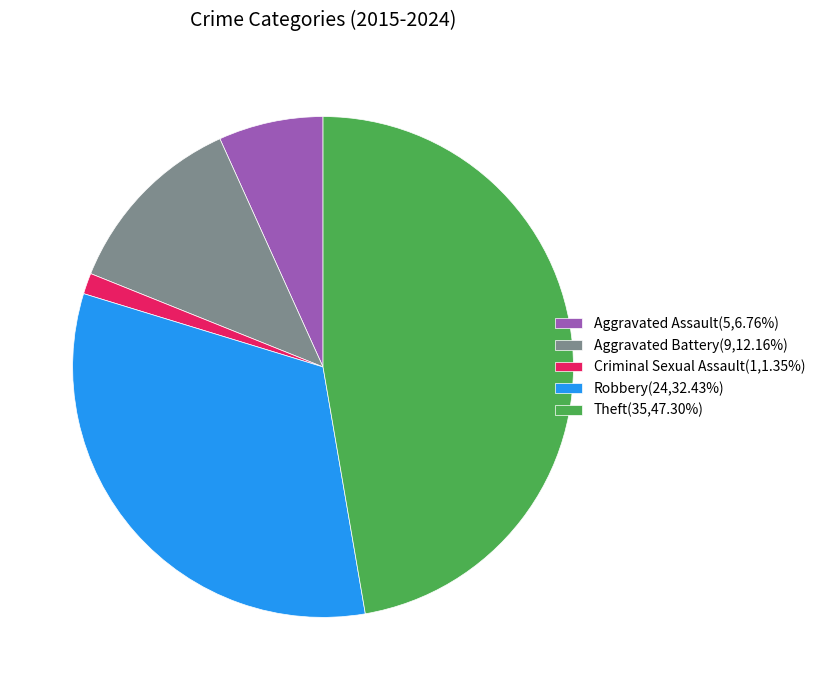

Which category has the biggest portion of the pie?

Theft